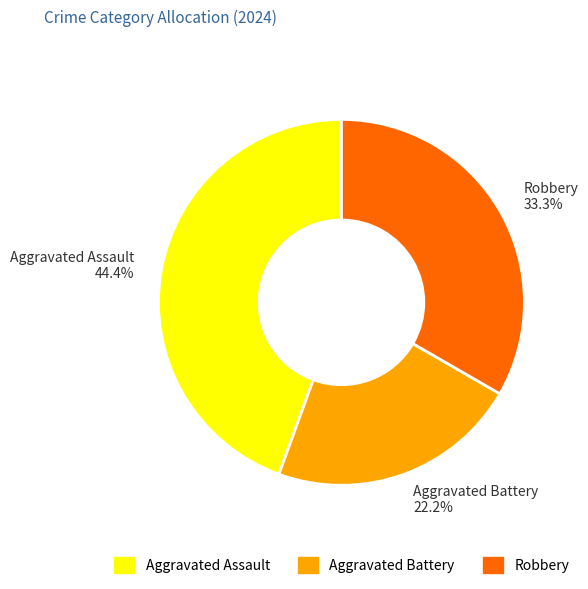

What percentage do Aggravated Battery and Robbery together represent?

55.6%